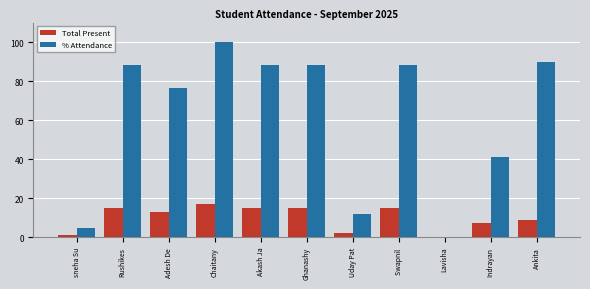

What is the spread (max minus min) of values at Akash Ja?

73.2